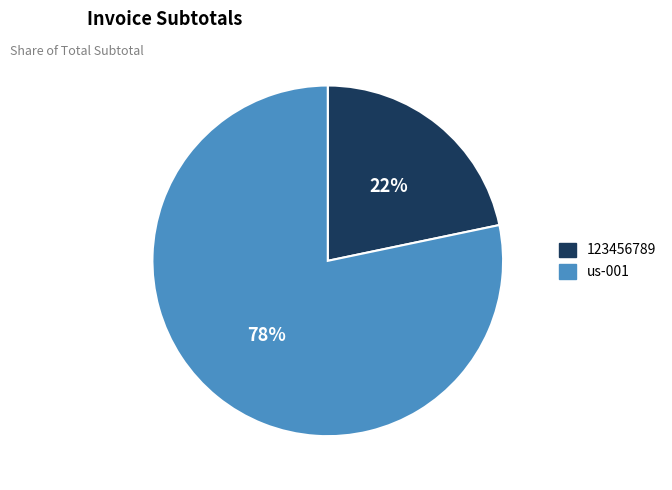

To the nearest percent, what percentage of the pie is 123456789?

22%